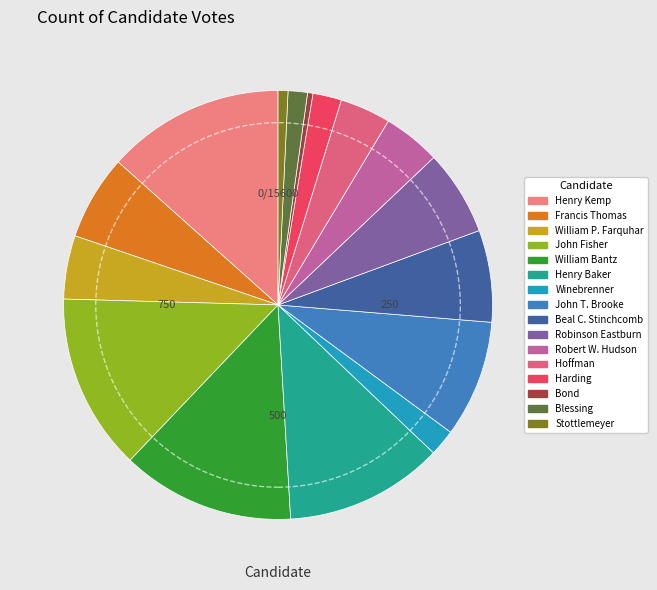

What percentage is the Blessing slice, to the nearest percent?

1%